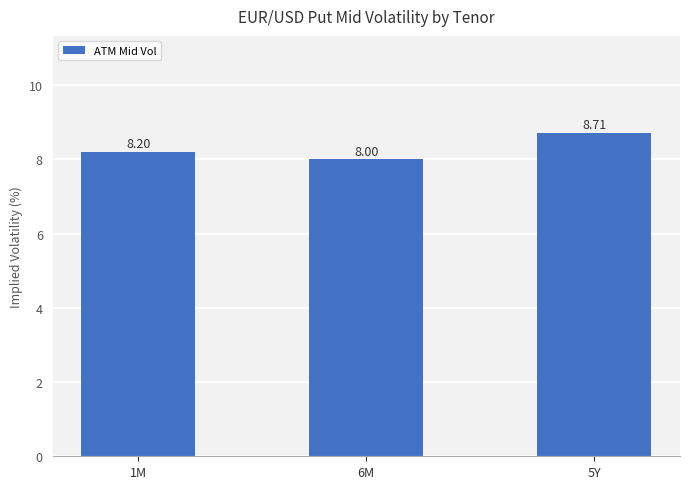

Reading right to left, what are all the values shown in this chart?

8.7	8.0	8.2